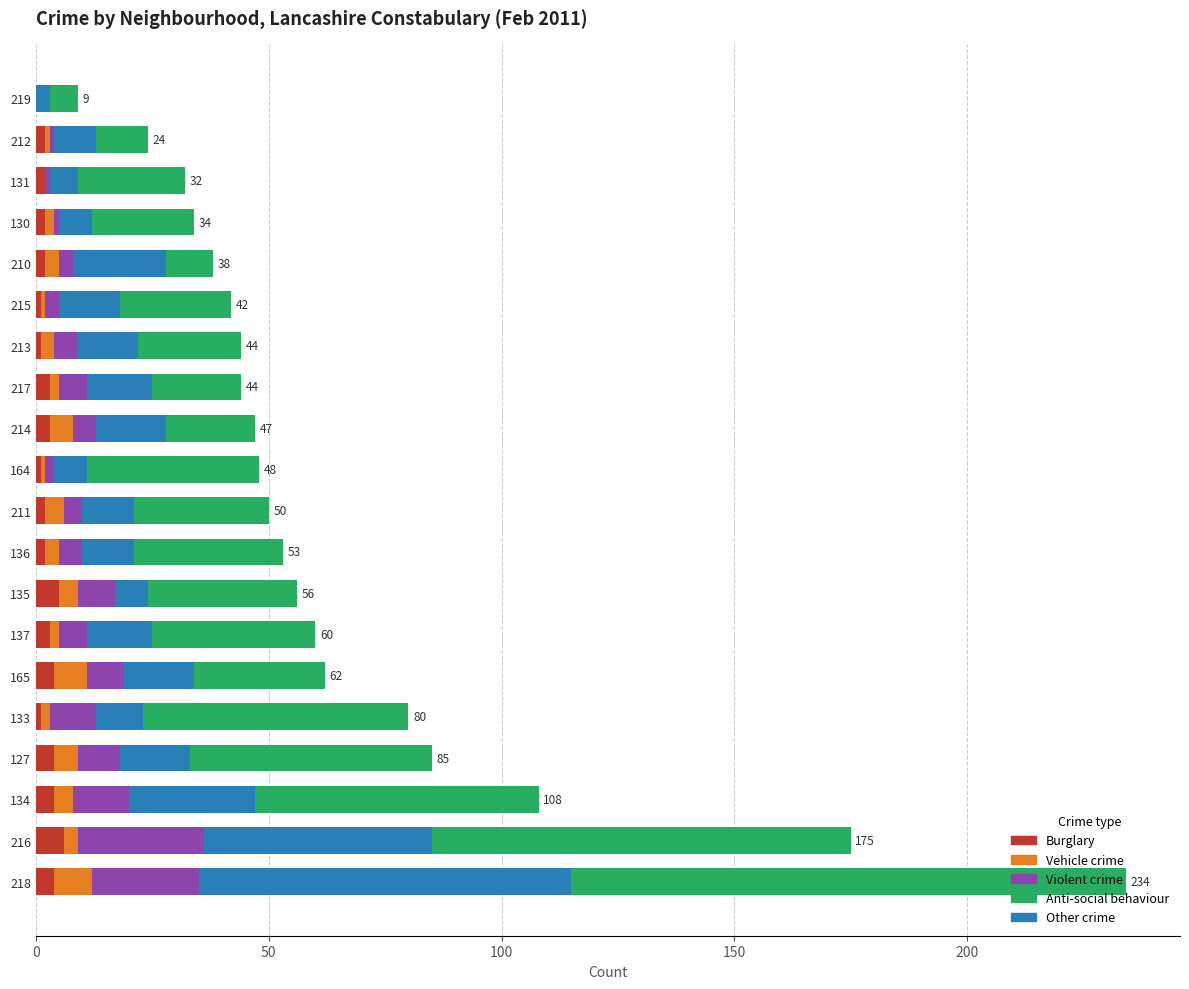

What are all the series names shown in the legend?

Burglary, Vehicle crime, Violent crime, Anti-social behaviour, Other crime